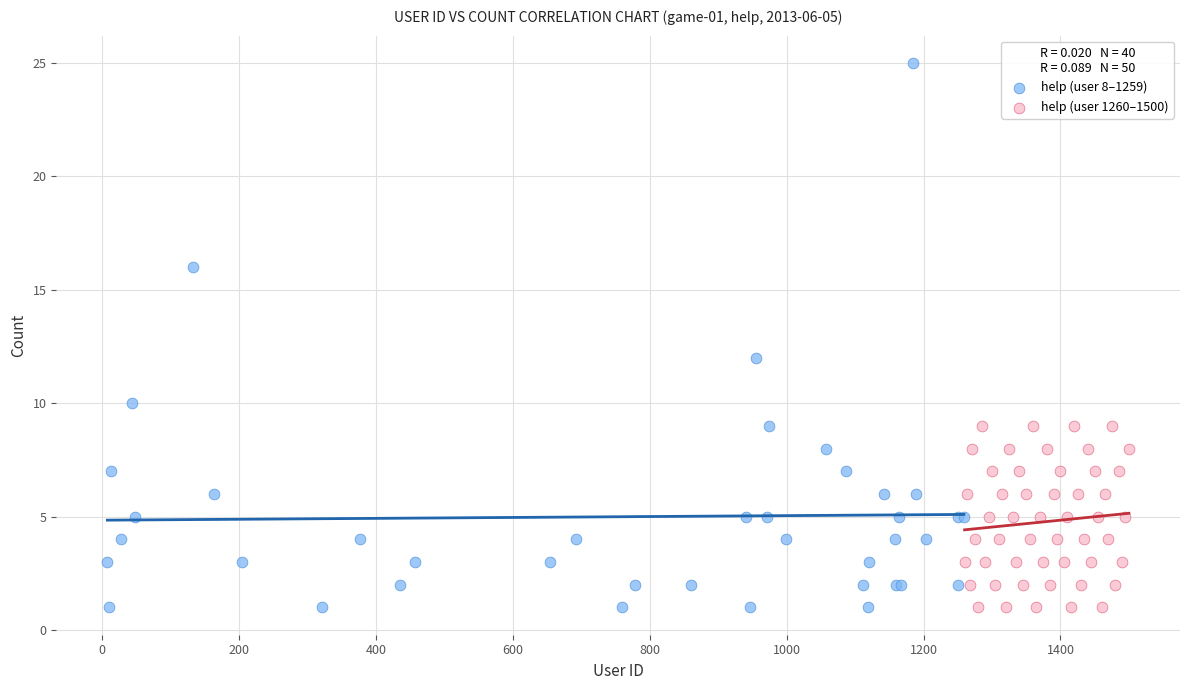

Which series has the largest Y range (max minus min)?

help (user 8–1259)